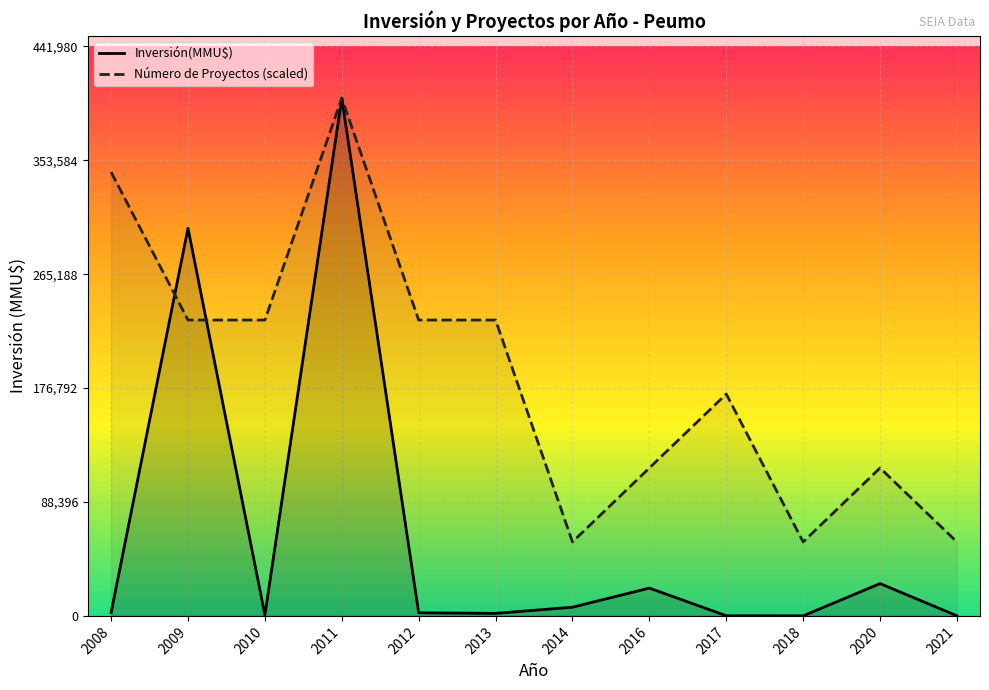

After their last crossing, which series has the higher values: Inversión(MMU$) or Número de Proyectos (scaled)?

Número de Proyectos (scaled)